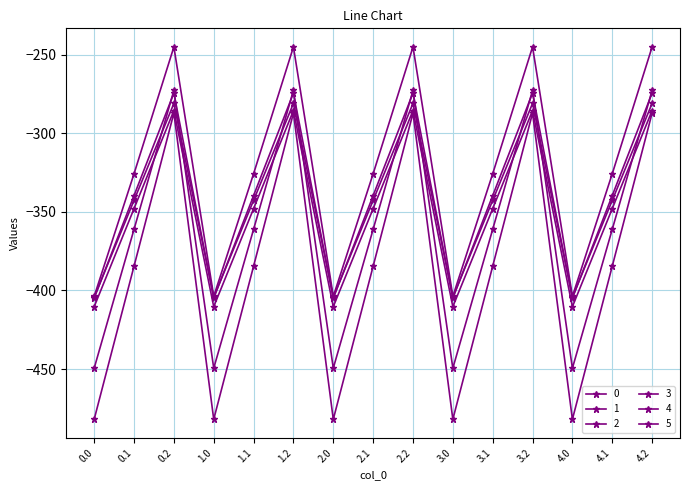

What position from the right is 3.1?

5